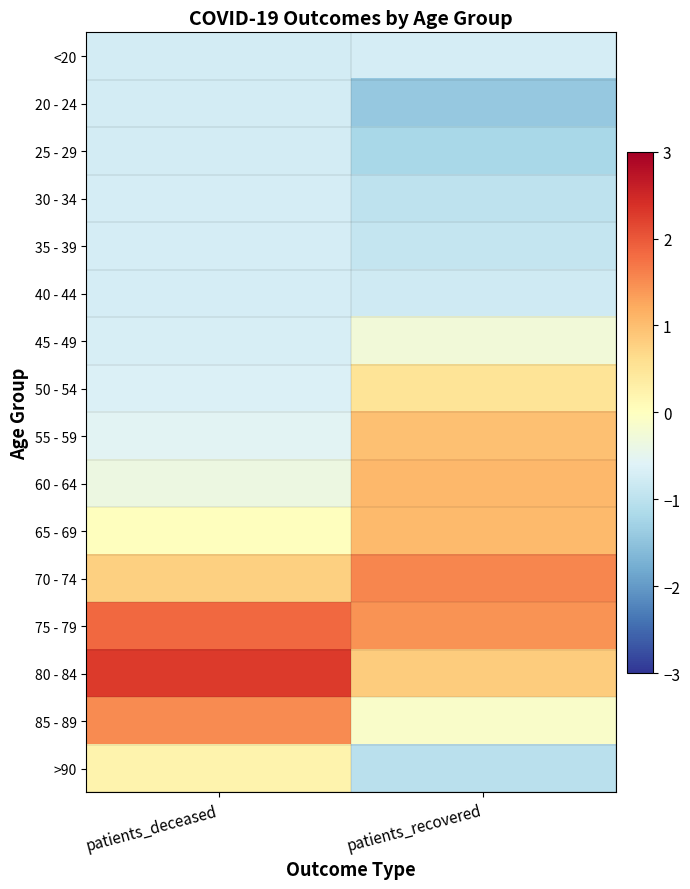

Which label corresponds to the smallest value in the chart?

patients_recovered